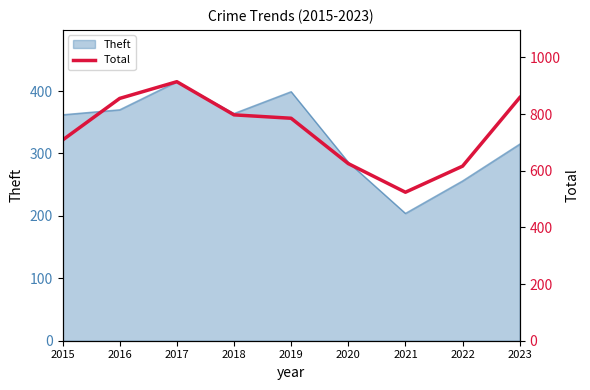

What is the value of the 6th point from the left?

625